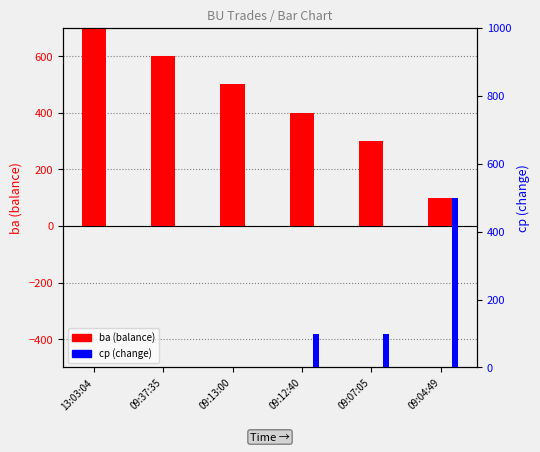

What is the spread (max minus min) of values at 09:37:35?

600